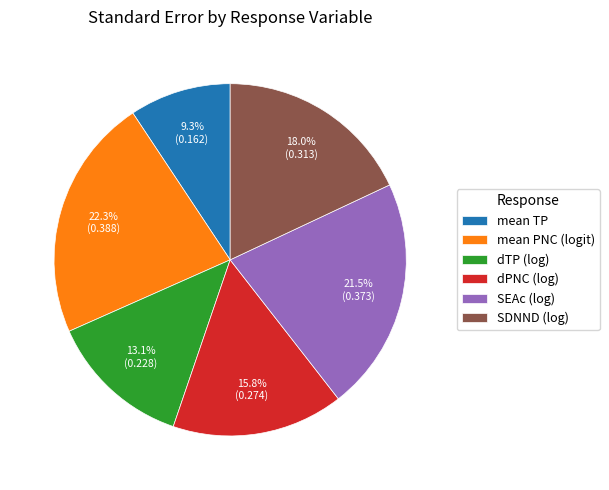

Which category has the smallest portion of the pie?

mean TP